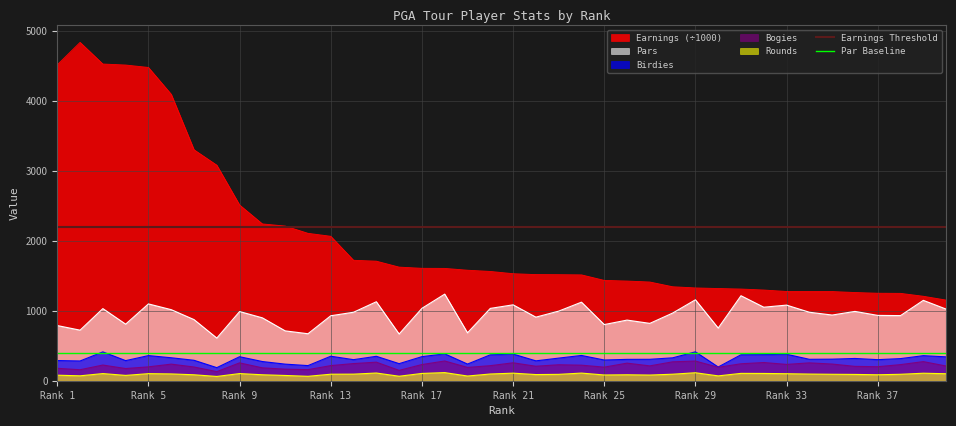

What is the spread (max minus min) of values at 34?

1179.6